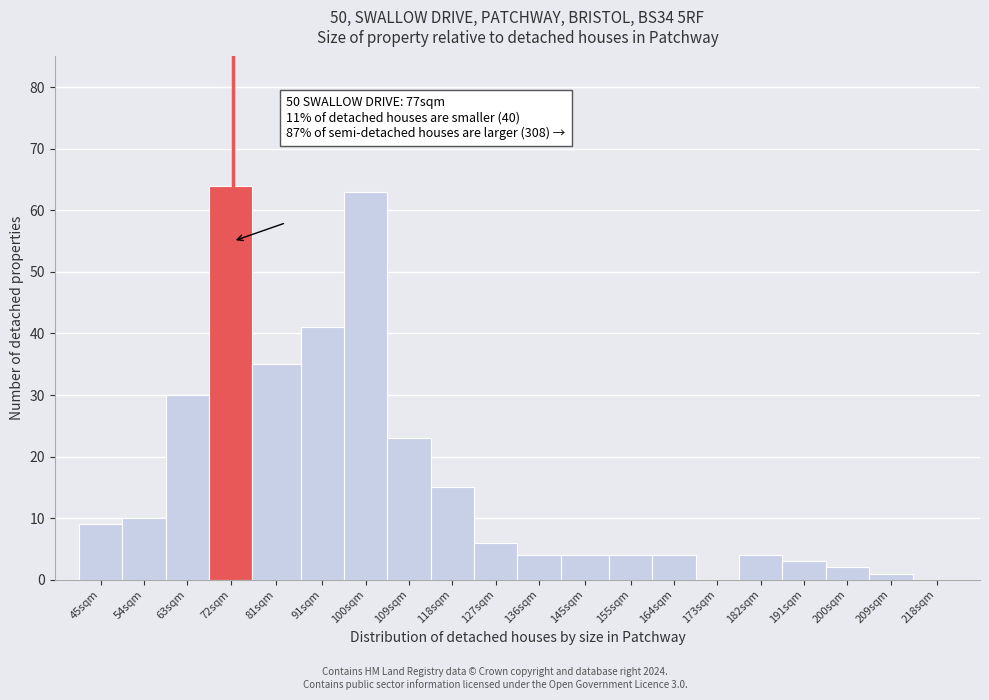

Reading left to right, transcribe all the data shown in this chart.

45sqm=9	54sqm=10	63sqm=30	72sqm=64	81sqm=35	91sqm=41	100sqm=63	109sqm=23	118sqm=15	127sqm=6	136sqm=4	145sqm=4	155sqm=4	164sqm=4	173sqm=0	182sqm=4	191sqm=3	200sqm=2	209sqm=1	218sqm=0